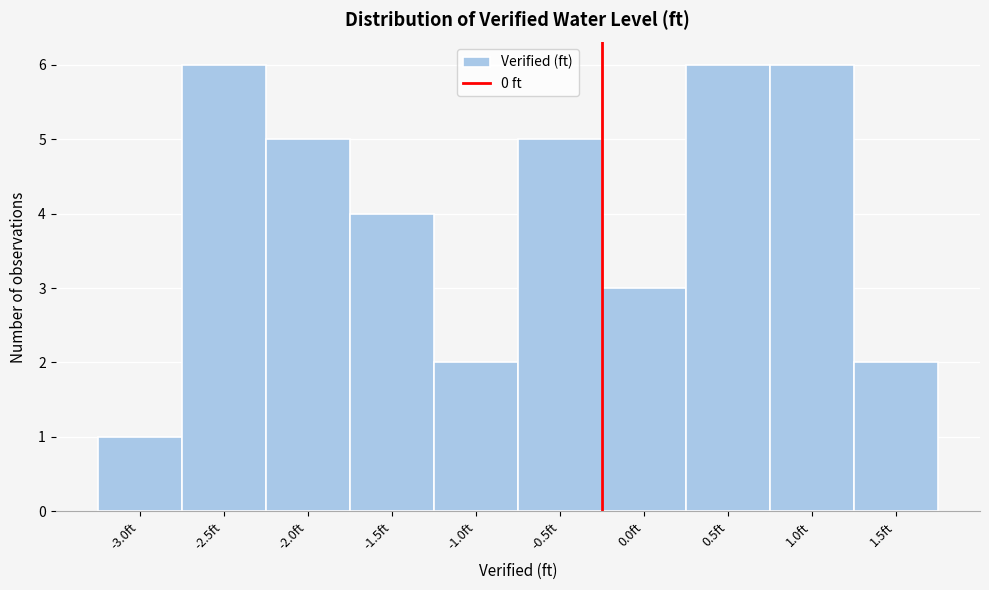

Reading left to right, list all the values displayed in this chart.

-3.0ft=1	-2.5ft=6	-2.0ft=5	-1.5ft=4	-1.0ft=2	-0.5ft=5	0.0ft=3	0.5ft=6	1.0ft=6	1.5ft=2